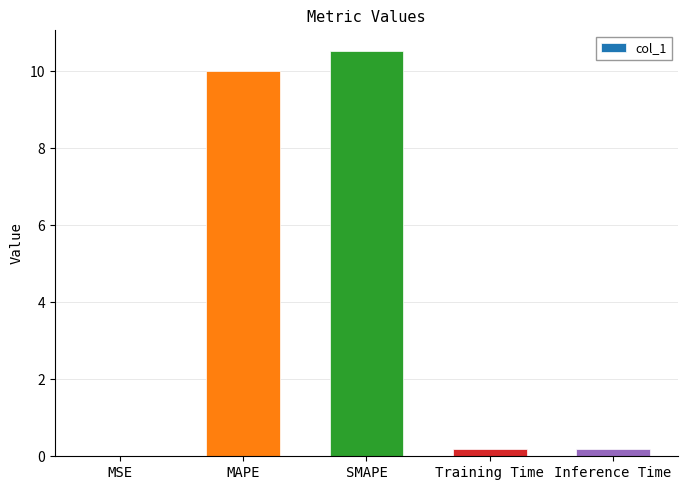

Are the bars grouped side by side (vs. stacked)?

No